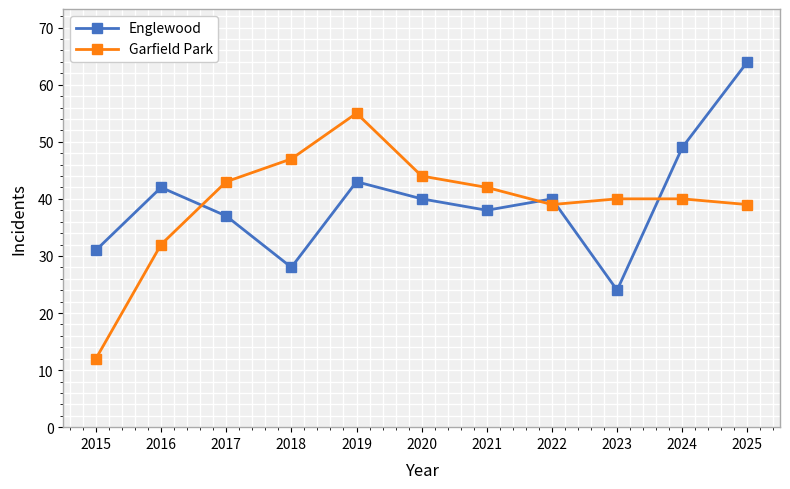

What is the value of the Garfield Park point at the 4th from the left?

47